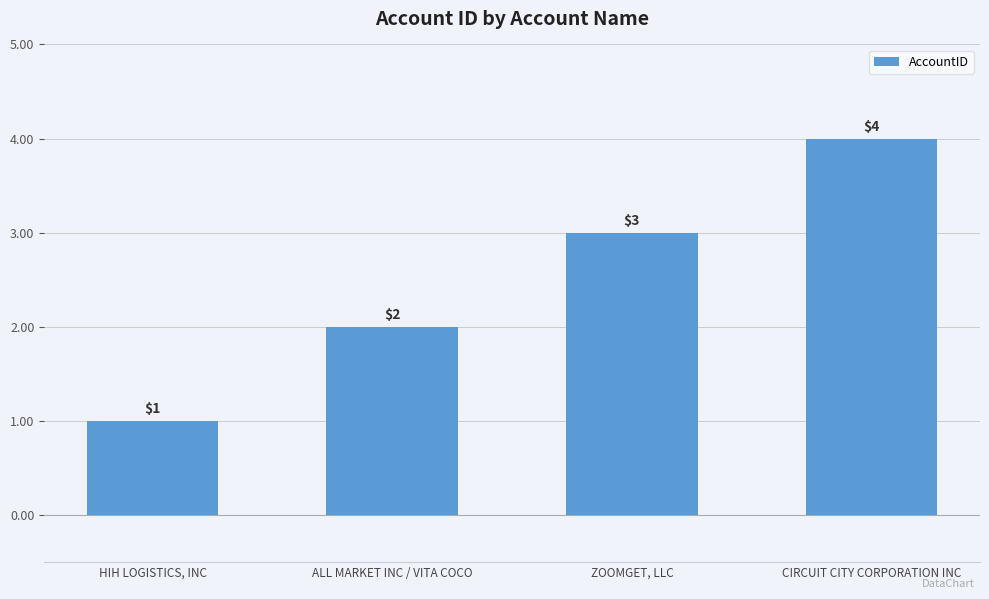

Rank the categories by value from highest to lowest.

CIRCUIT CITY CORPORATION INC, ZOOMGET, LLC, ALL MARKET INC / VITA COCO, HIH LOGISTICS, INC